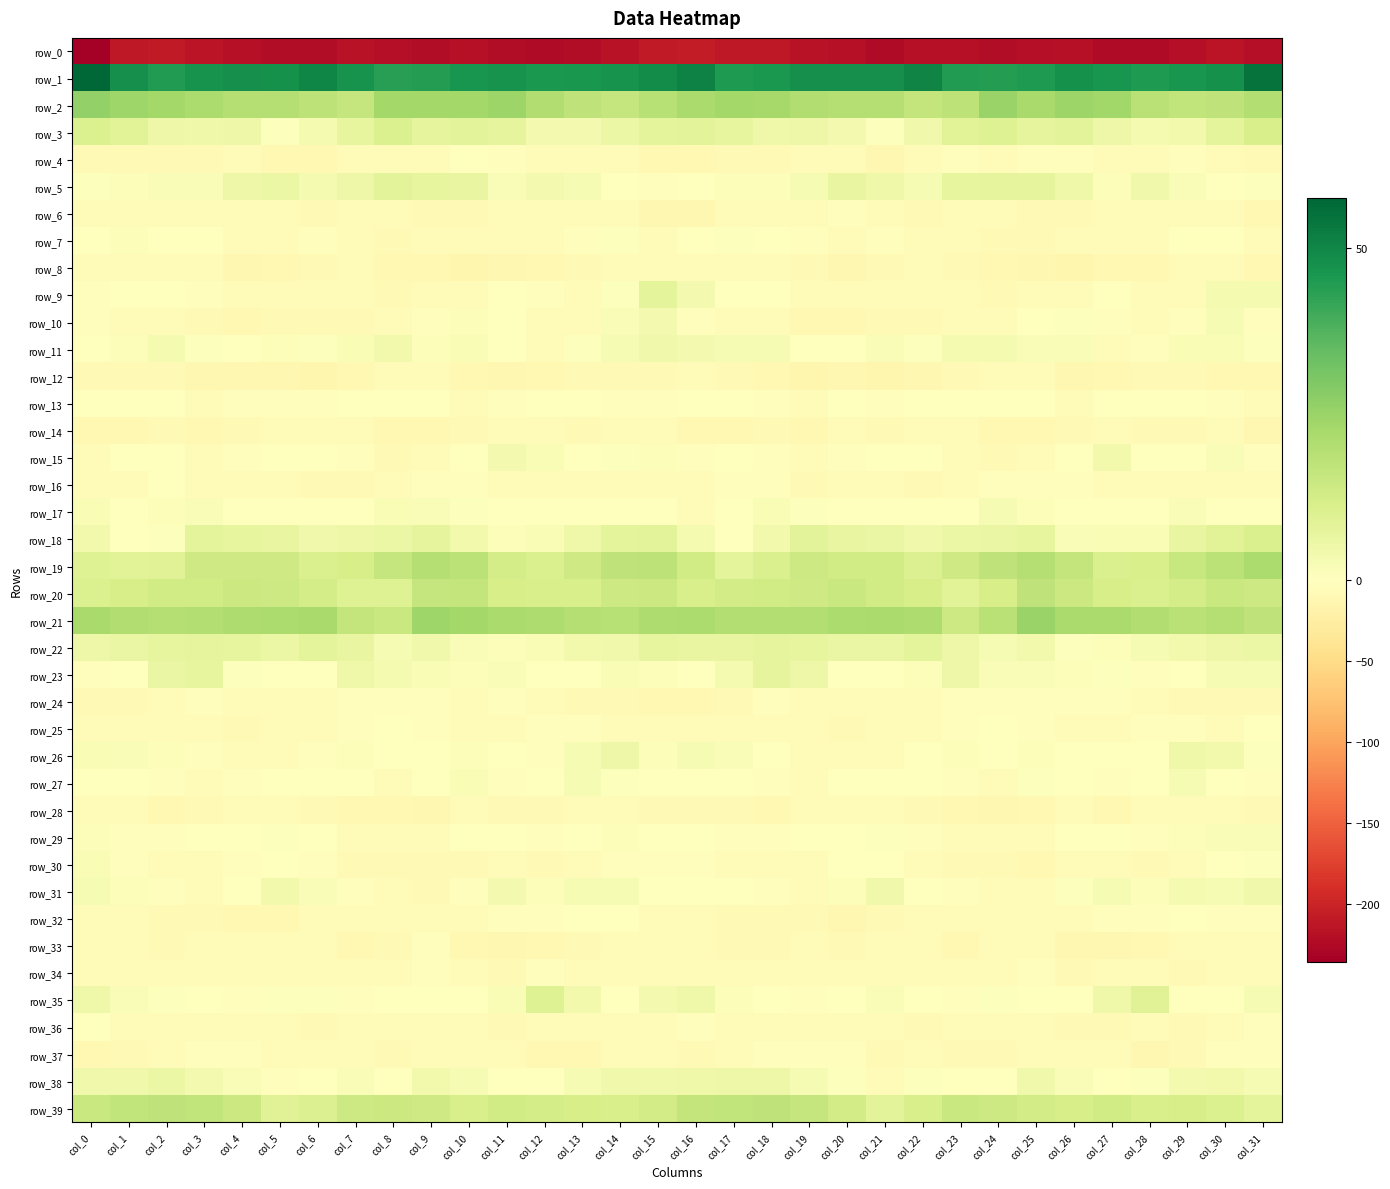

Where does the row_20 series first go above 13?

col_2